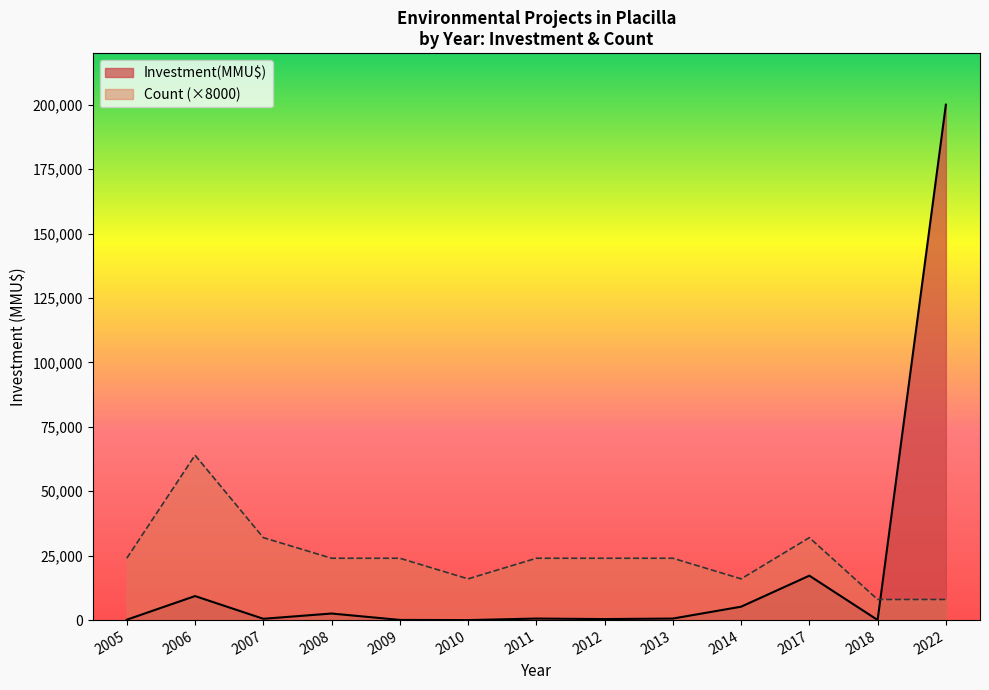

At 2010, list the series in order from largest to smallest.

Count (×8000), Investment(MMU$)